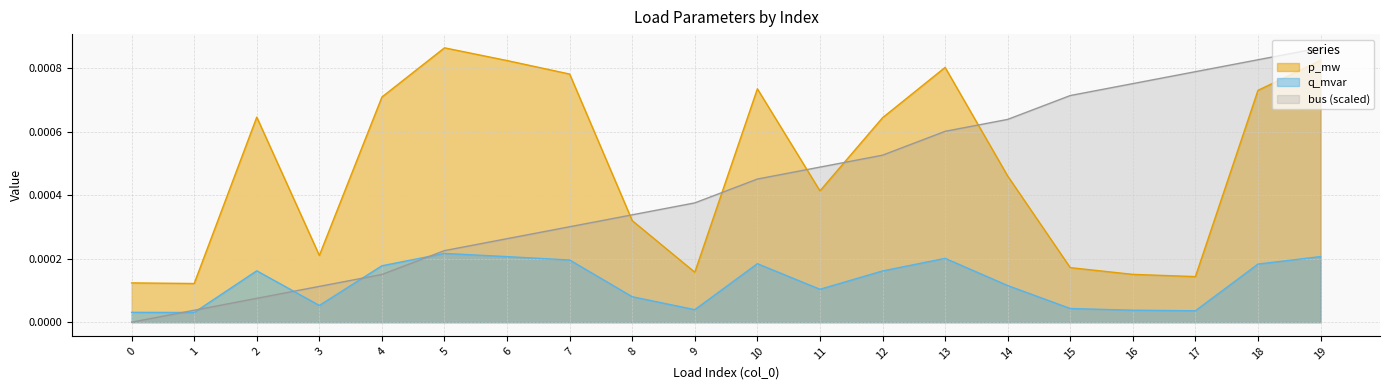

What are all the series names shown in the legend?

p_mw, q_mvar, bus (scaled)